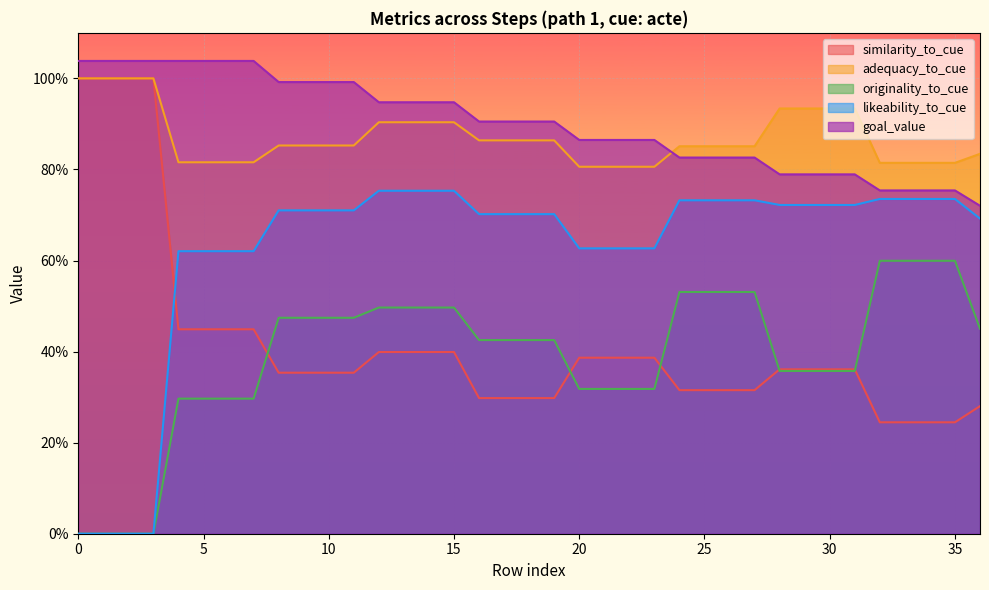

What are all the series names shown in the legend?

similarity_to_cue, adequacy_to_cue, originality_to_cue, likeability_to_cue, goal_value